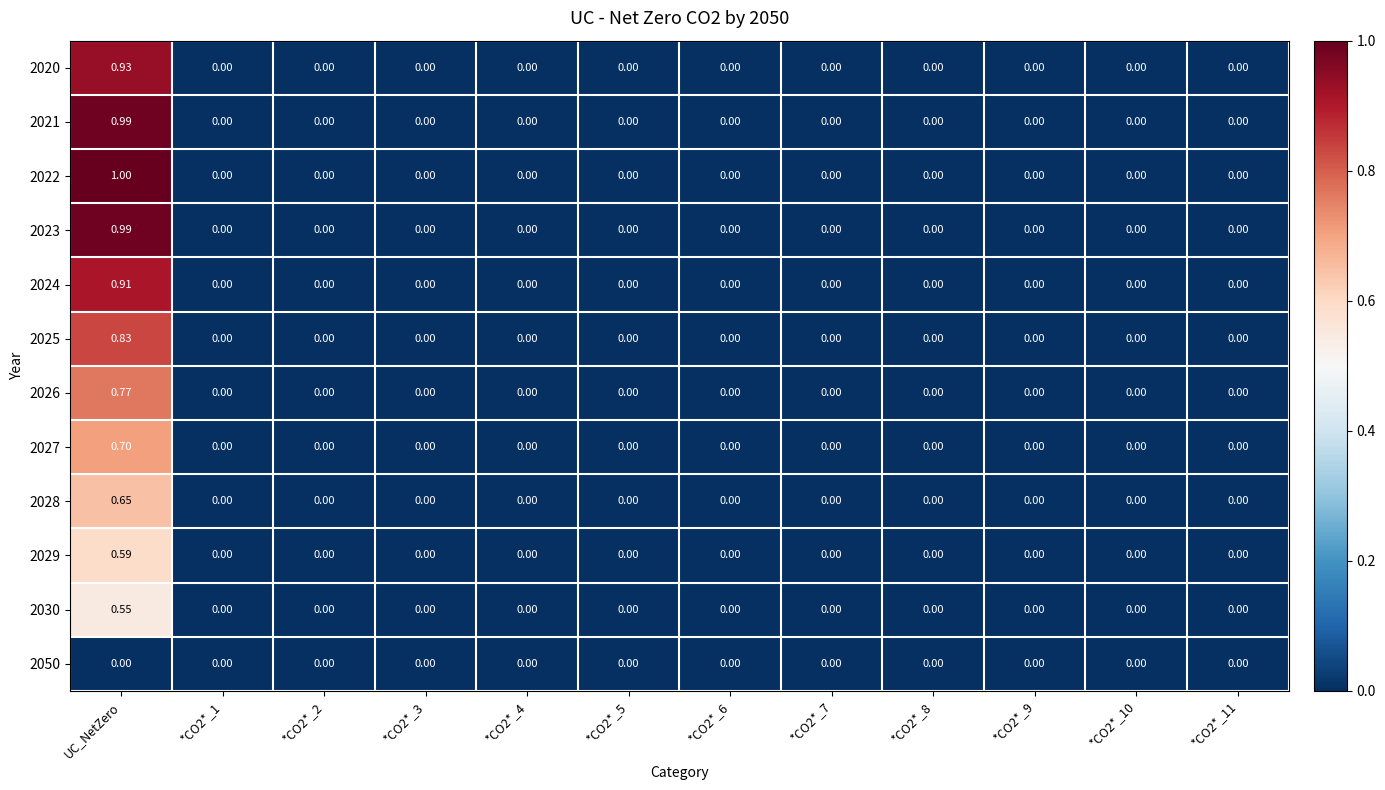

Count the number of data series in this chart.

12